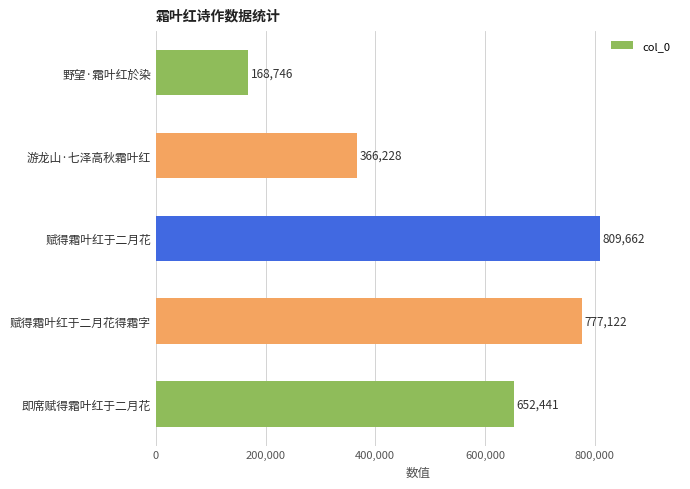

The value at 赋得霜叶红于二月花 is 1241111. True or false?

False